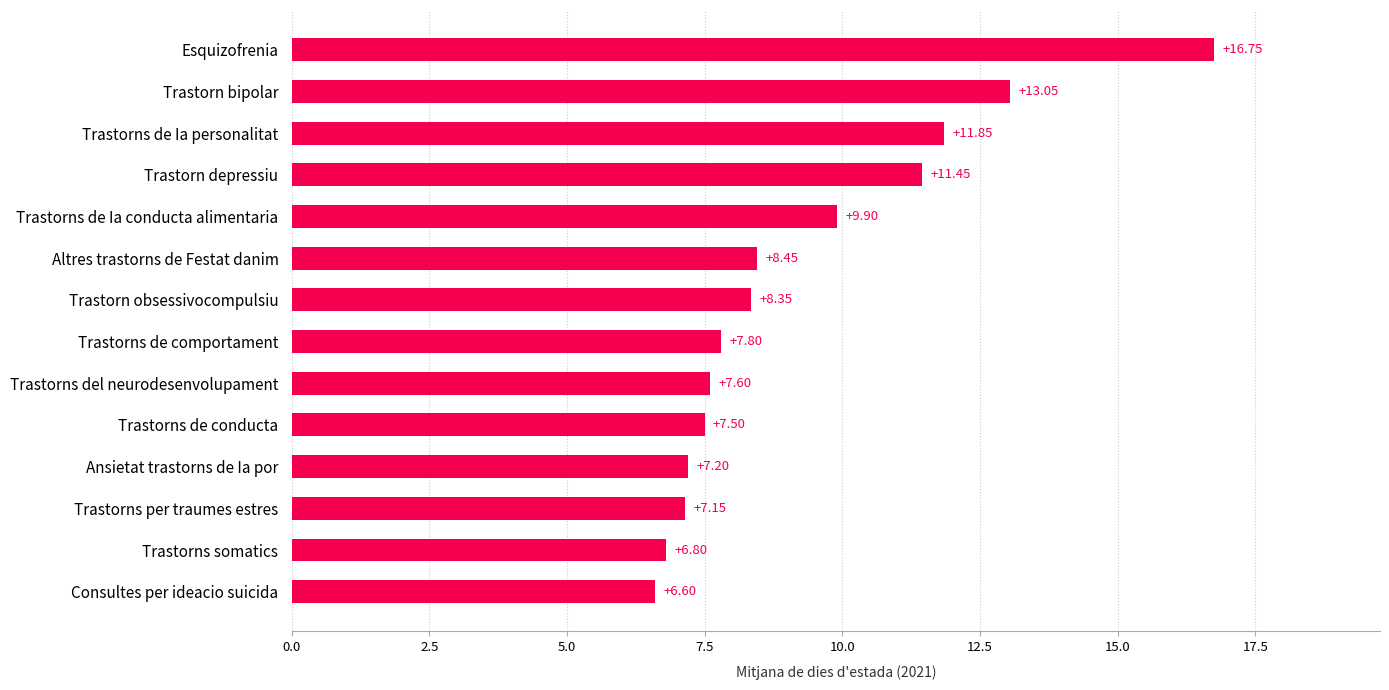

List the labels in order of value, smallest first.

Consultes per ideacio suicida, Trastorns somatics, Trastorns per traumes estres, Ansietat trastorns de Ia por, Trastorns de conducta, Trastorns del neurodesenvolupament, Trastorns de comportament, Trastorn obsessivocompulsiu, Altres trastorns de Festat danim, Trastorns de Ia conducta alimentaria, Trastorn depressiu, Trastorns de Ia personalitat, Trastorn bipolar, Esquizofrenia